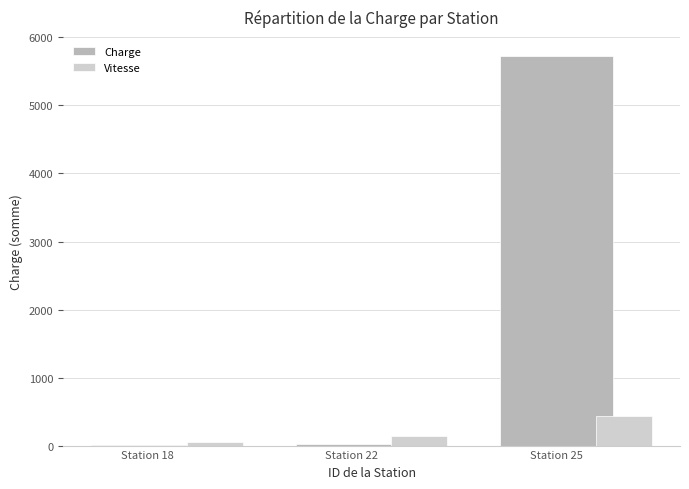

What is the highest value of the Charge series?

5721